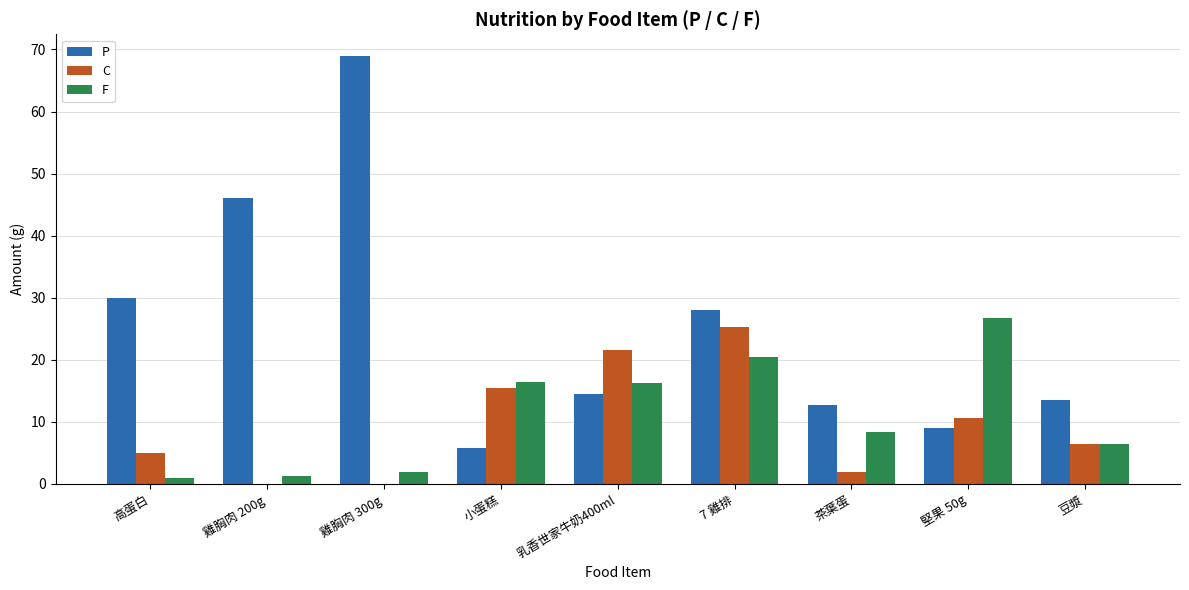

Read the F value at 乳香世家牛奶400ml.

16.3